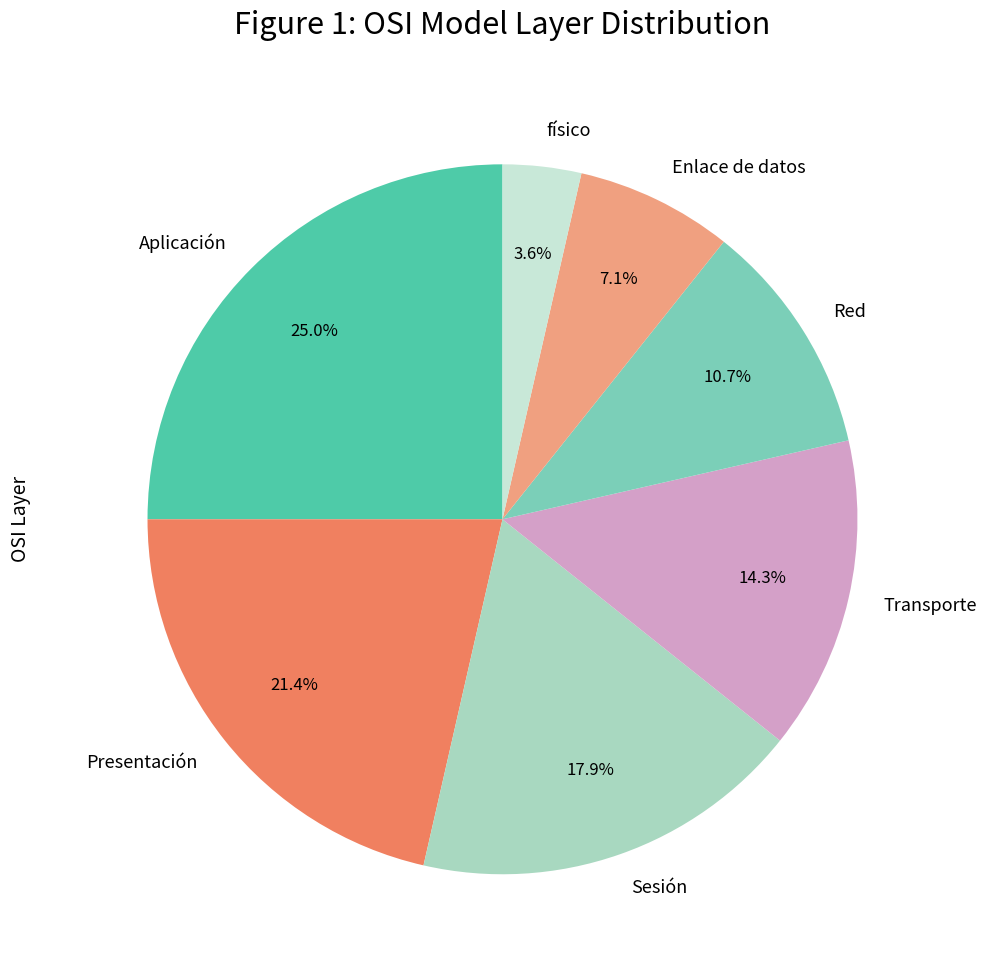

To the nearest percent, what is the average slice percentage?

14%